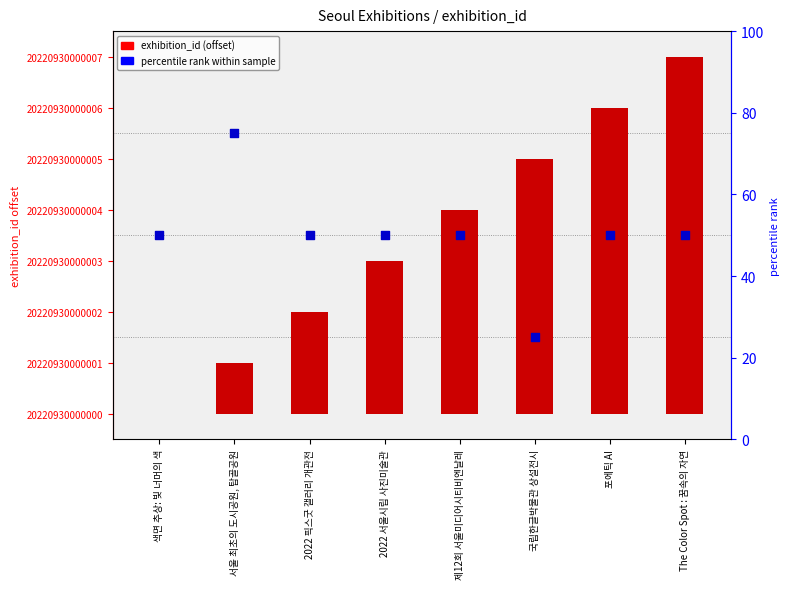

Which series contains the highest Y value?

percentile rank